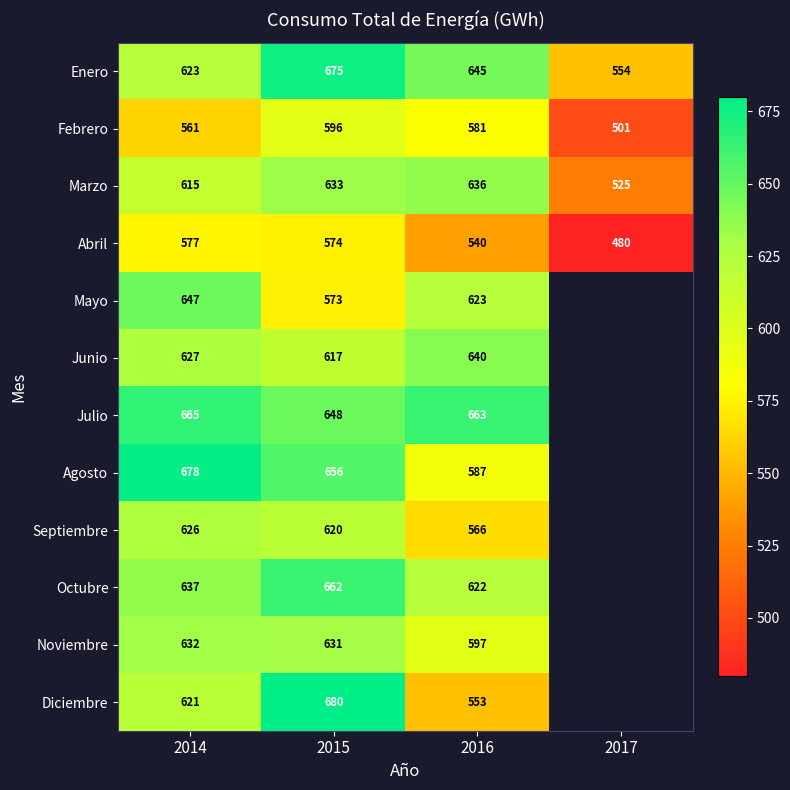

Is the value of Marzo at 2015 greater than the value of Enero at 2017?

Yes